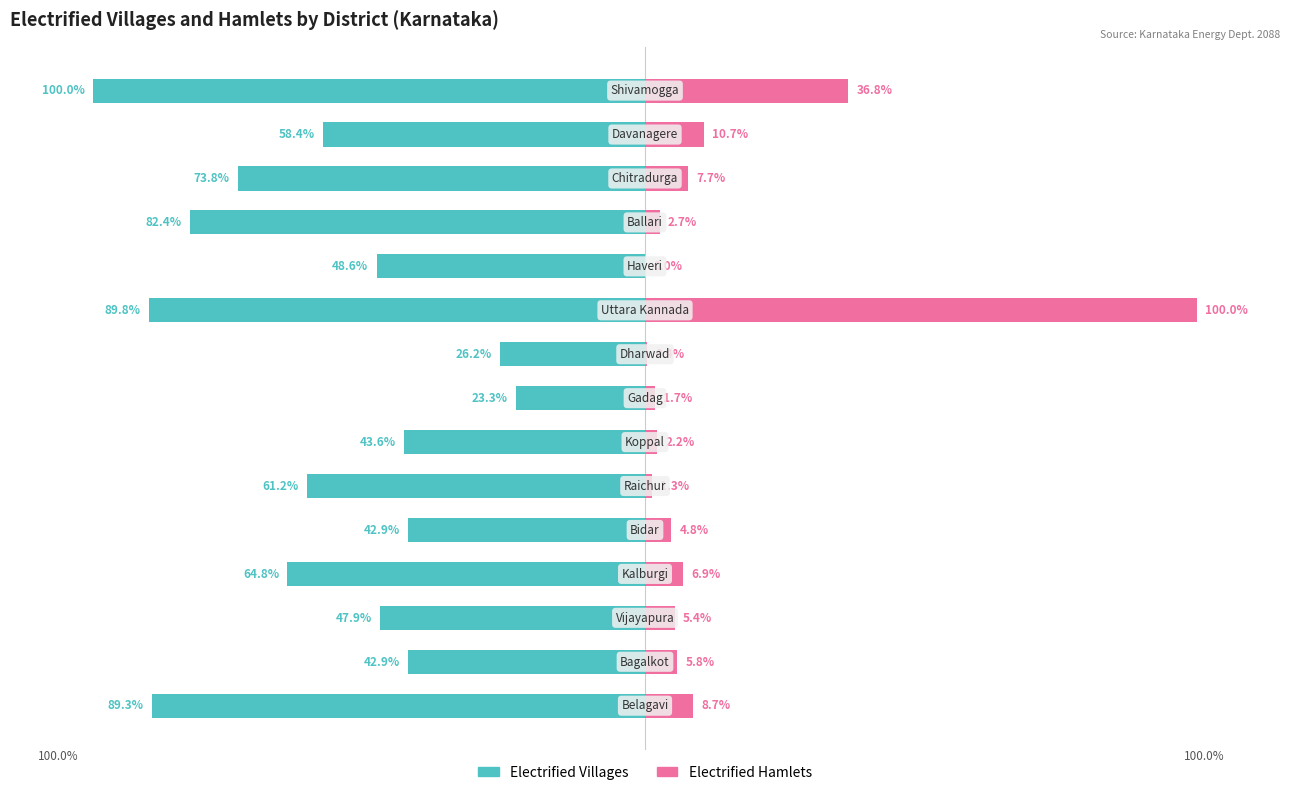

Reading left to right, extract all data points from this chart.

Electrified Villages: -89.3	-42.9	-47.9	-64.8	-42.9	-61.2	-43.6	-23.3	-26.2	-89.8	-48.6	-82.4	-73.8	-58.4	-100.0
Electrified Hamlets: 8.7	5.8	5.4	6.9	4.8	1.3	2.2	1.7	0.4	100.0	0.0	2.7	7.7	10.7	36.8